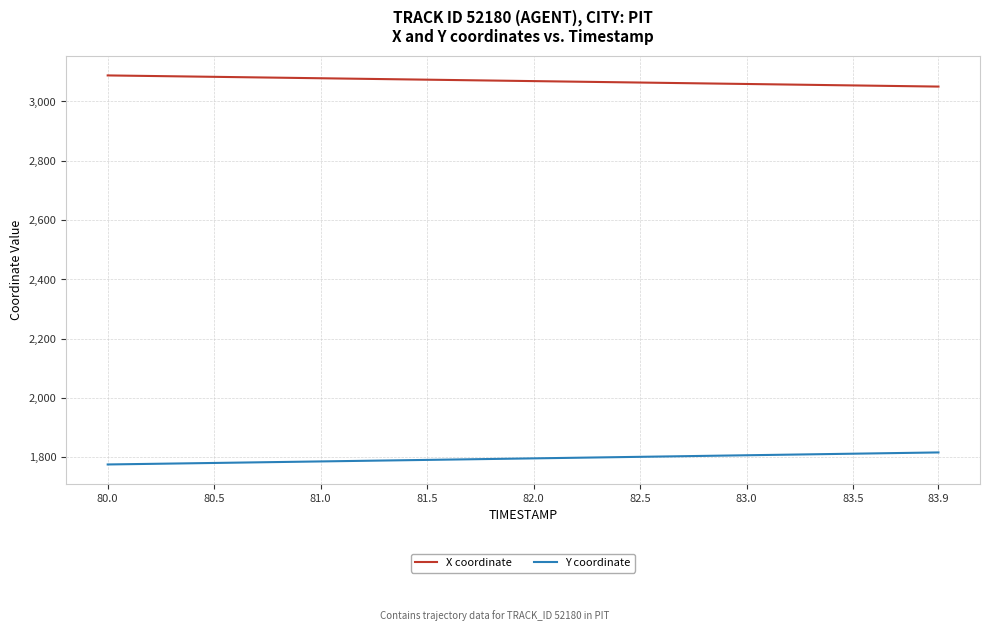

Rank the series by their maximum value, from lowest to highest.

Y coordinate, X coordinate